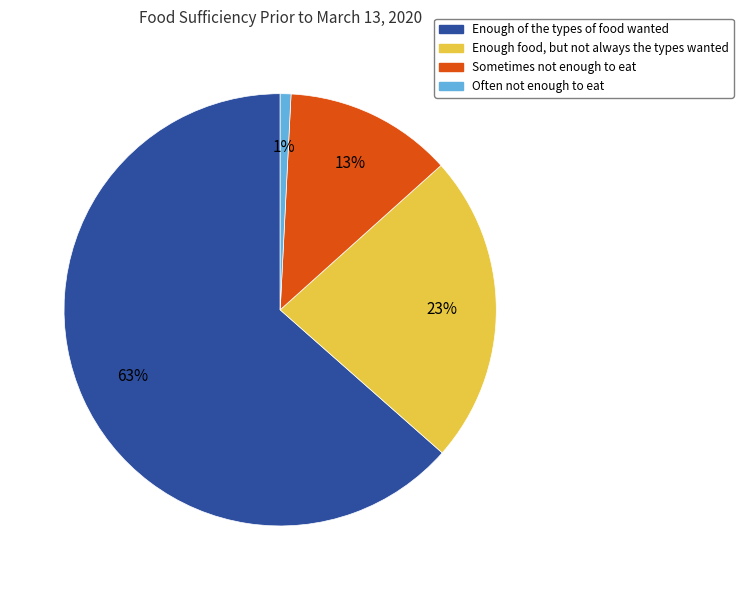

True or false: Sometimes not enough to eat accounts for 13% of the total.

True